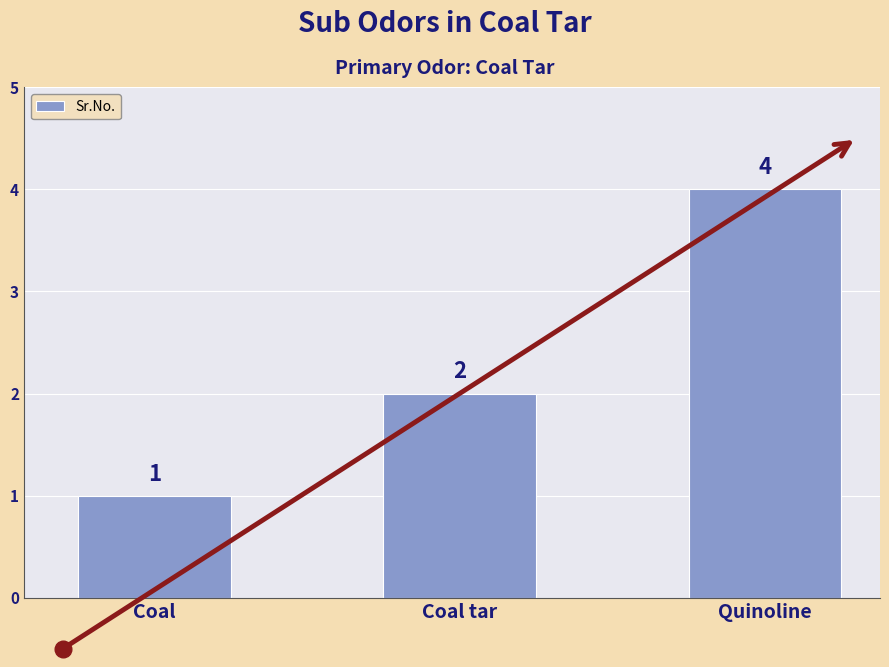

Rank the categories by value from highest to lowest.

Quinoline, Coal tar, Coal